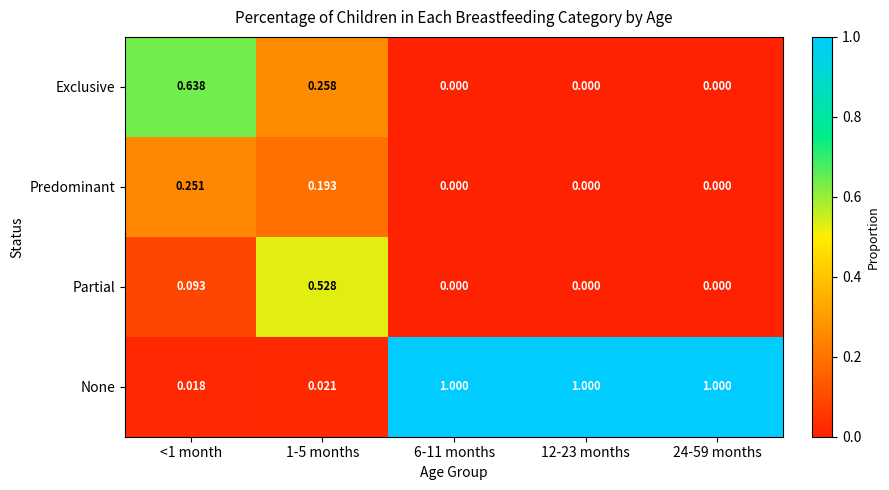

Which series has the largest range (max minus min)?

None